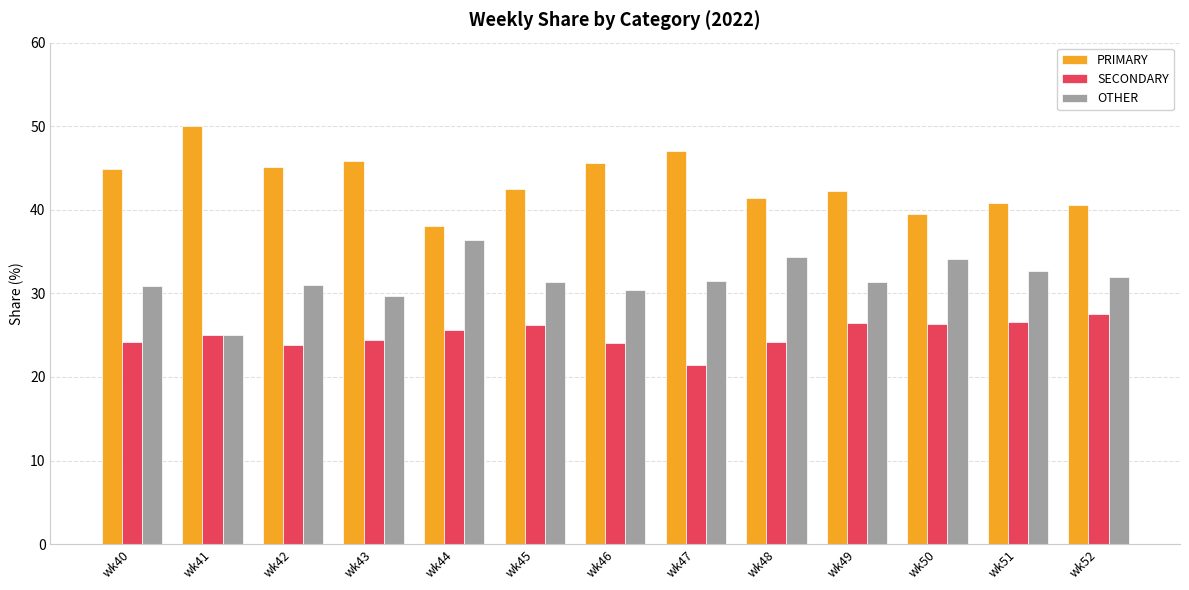

What are all the series names shown in the legend?

PRIMARY, SECONDARY, OTHER